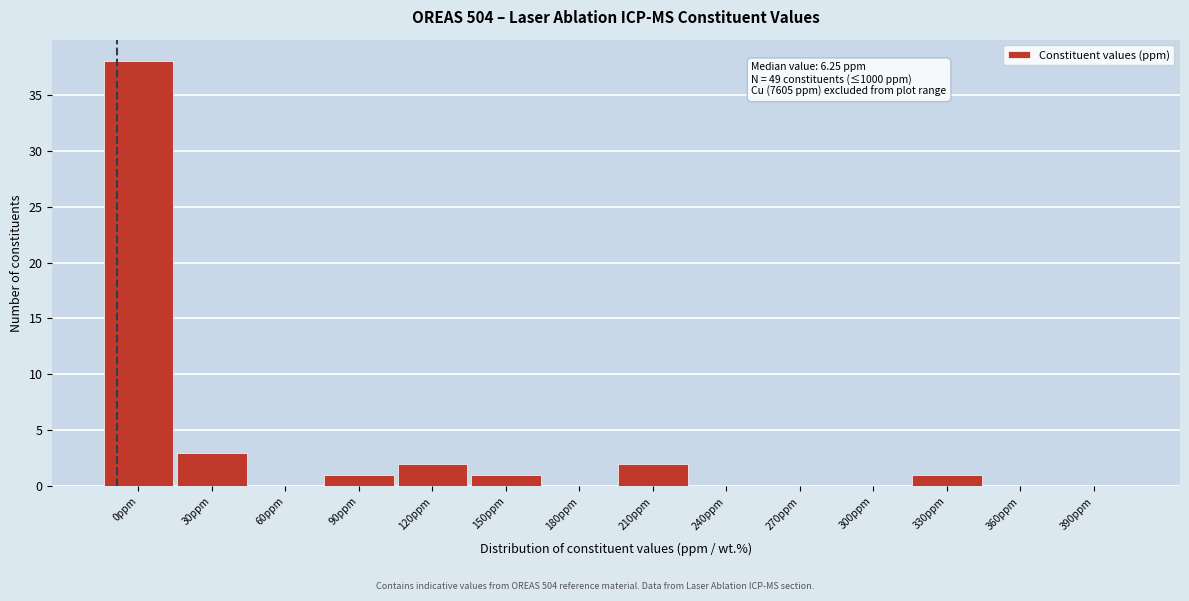

Reading left to right, what are all the values shown in this chart?

0ppm=38	30ppm=3	60ppm=0	90ppm=1	120ppm=2	150ppm=1	180ppm=0	210ppm=2	240ppm=0	270ppm=0	300ppm=0	330ppm=1	360ppm=0	390ppm=0